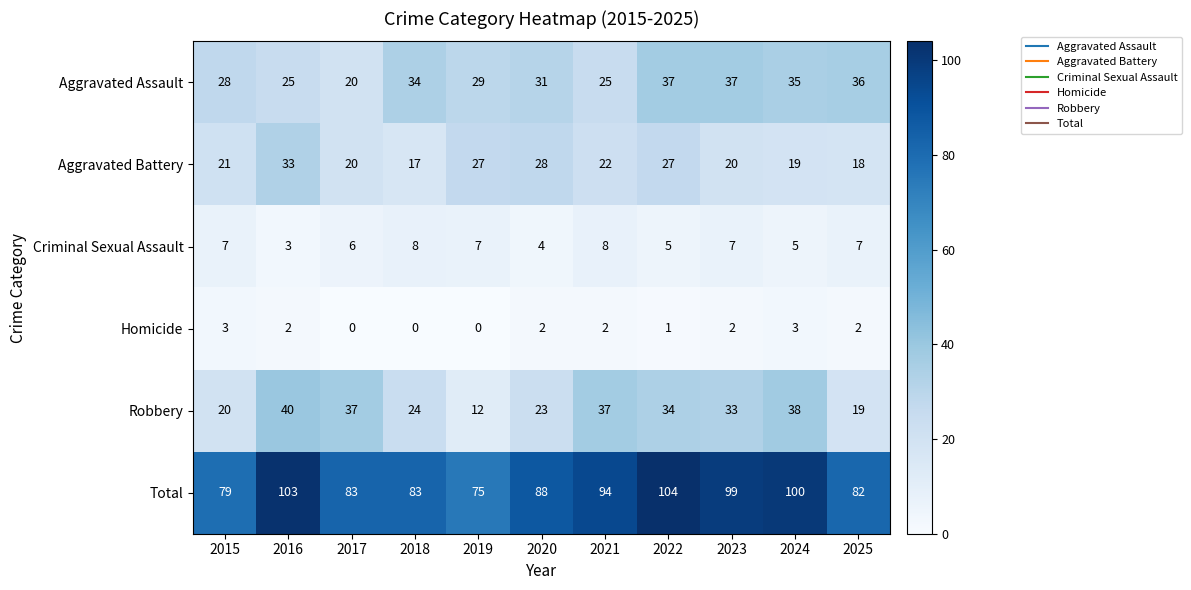

How many categories are shown in the chart?

11